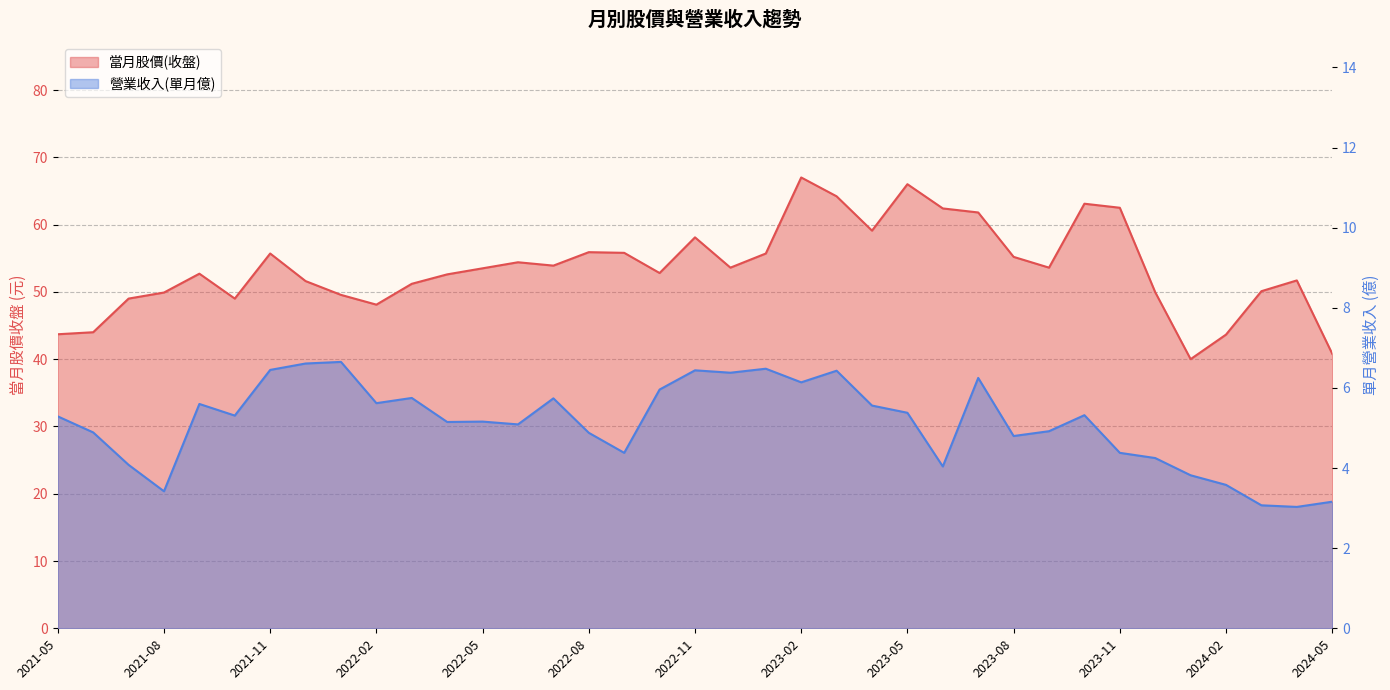

Reading left to right, transcribe all the data shown in this chart.

當月股價(收盤): 43.7	44.0	49.0	49.9	52.7	49.0	55.7	51.6	49.5	48.1	51.2	52.6	53.5	54.4	53.9	55.9	55.8	52.8	58.1	53.6	55.7	67.0	64.2	59.1	66.0	62.4	61.8	55.2	53.6	63.1	62.5	50.0	40.0	43.6	50.1	51.7	40.8
營業收入(單月億): 5.3	4.9	4.1	3.4	5.6	5.3	6.5	6.6	6.7	5.6	5.8	5.2	5.2	5.1	5.7	4.9	4.4	6.0	6.4	6.4	6.5	6.1	6.4	5.6	5.4	4.0	6.2	4.8	4.9	5.3	4.4	4.2	3.8	3.6	3.1	3.0	3.2